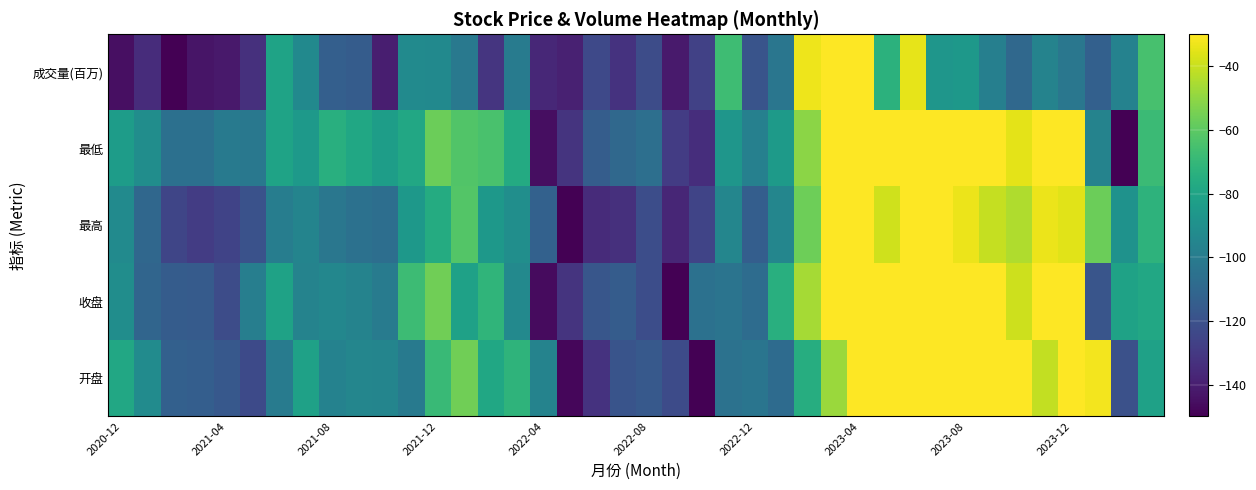

How many distinct data groups are displayed?

5